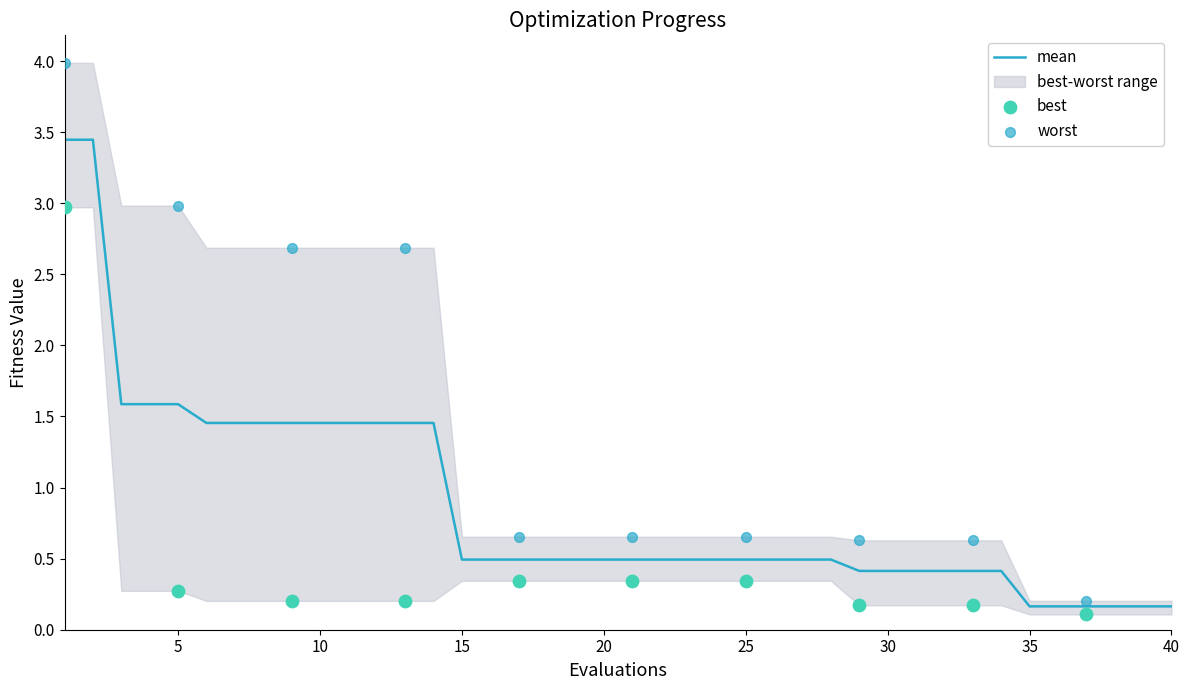

At how many categories does at least one series exceed 2?

14